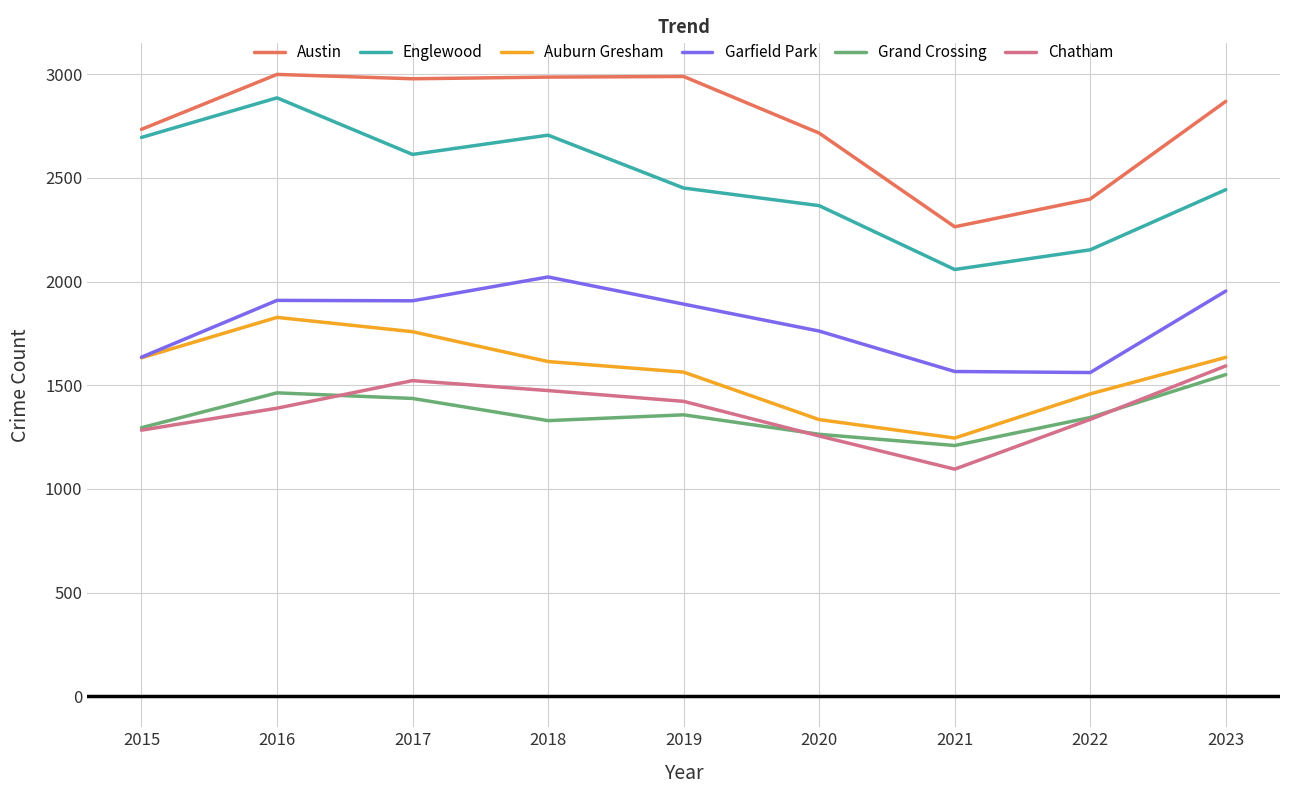

Which category has the highest value in the Garfield Park series?

2018